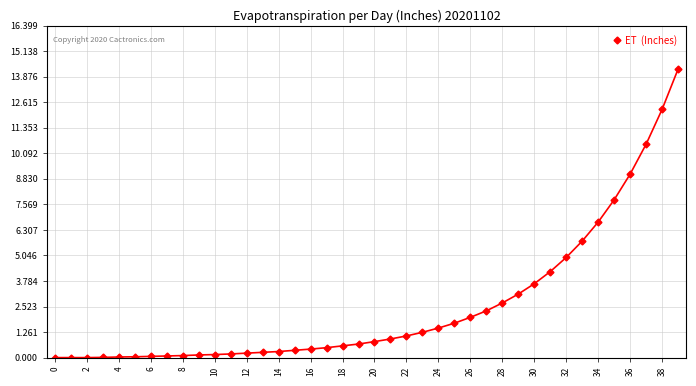

What is the sum of all values?

100.7